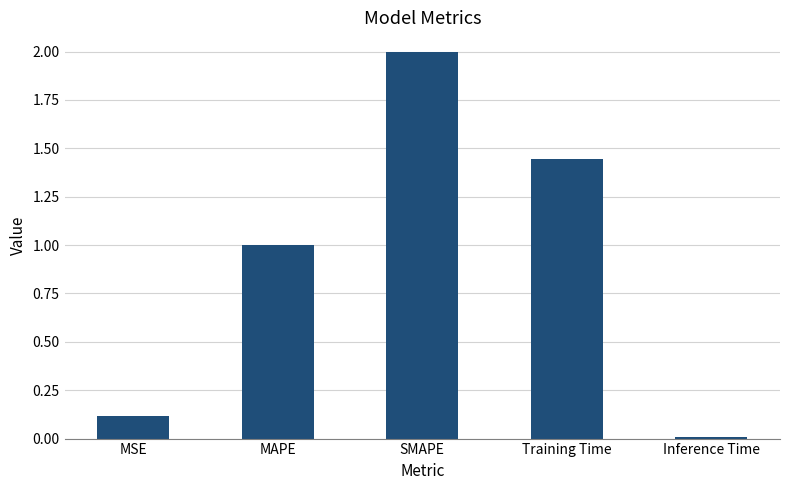

Does the chart contain stacked bars?

No